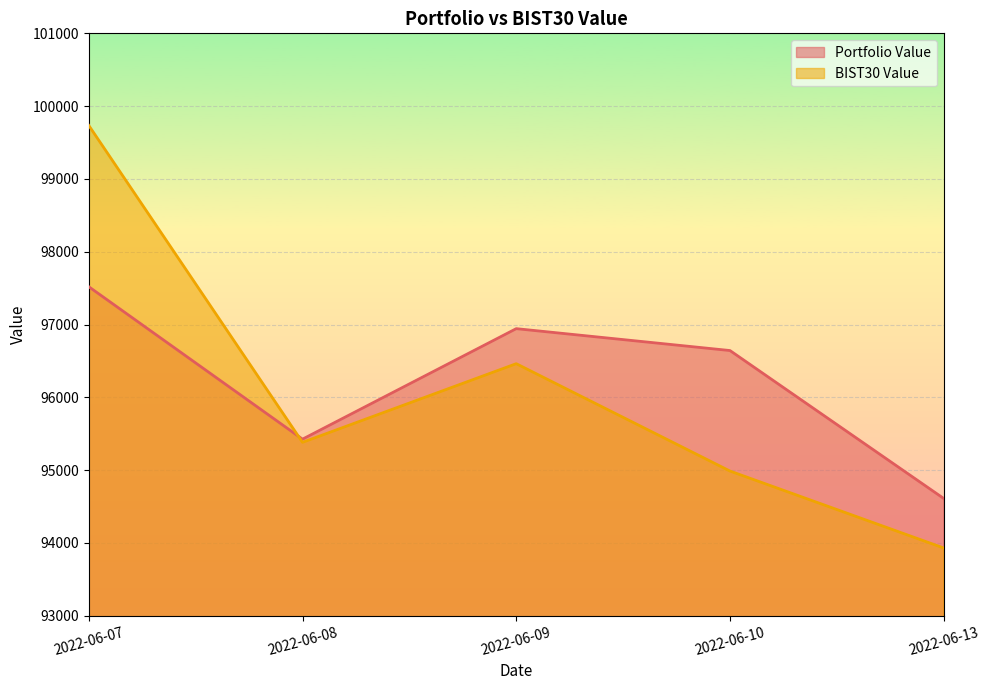

How many lines are shown in the chart?

2